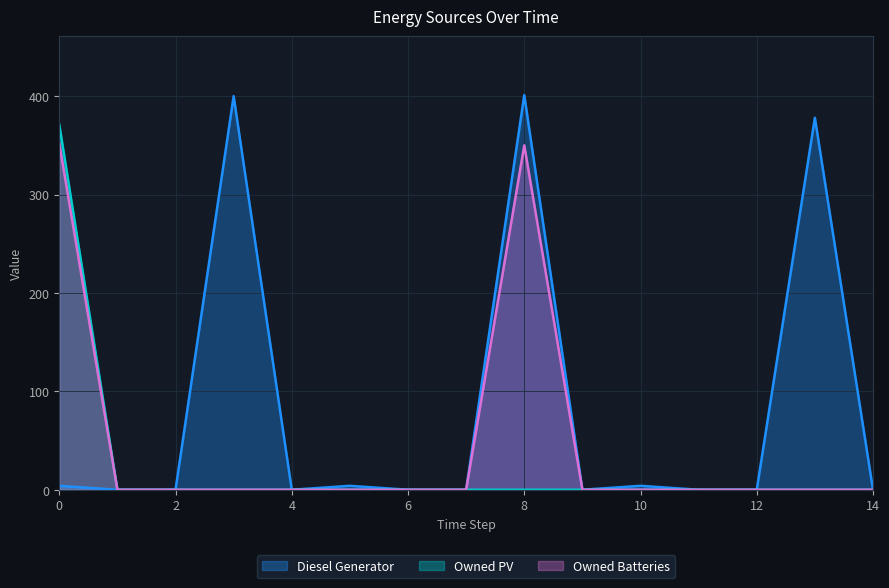

How many lines are shown in the chart?

3